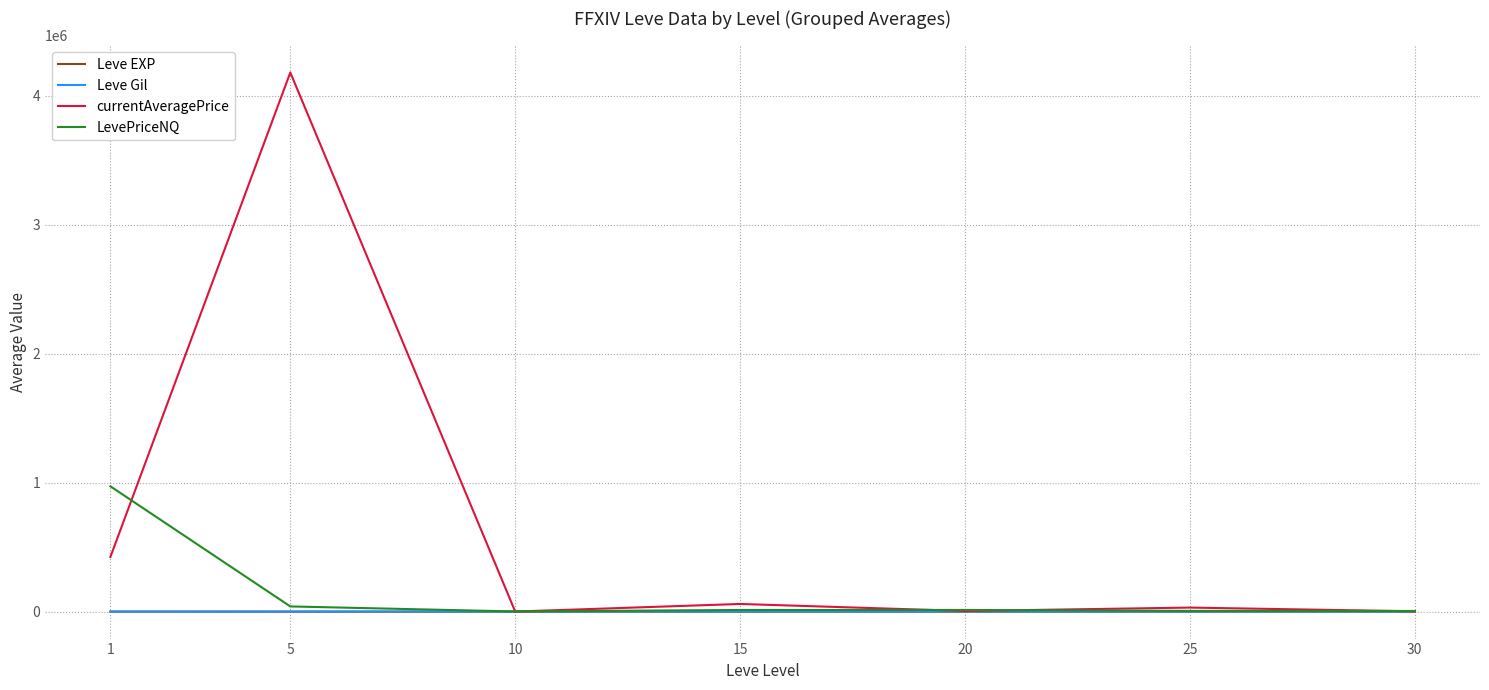

What is the greatest value displayed?

4180390.6